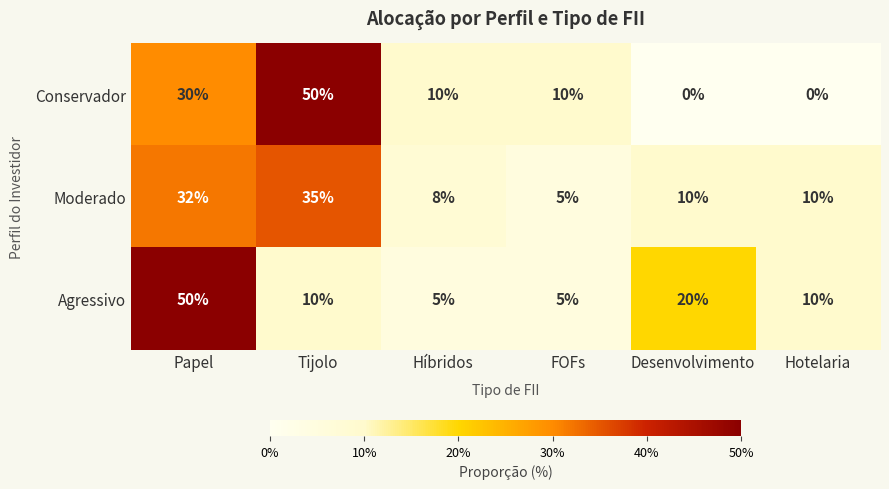

How many data points does each series have?

6